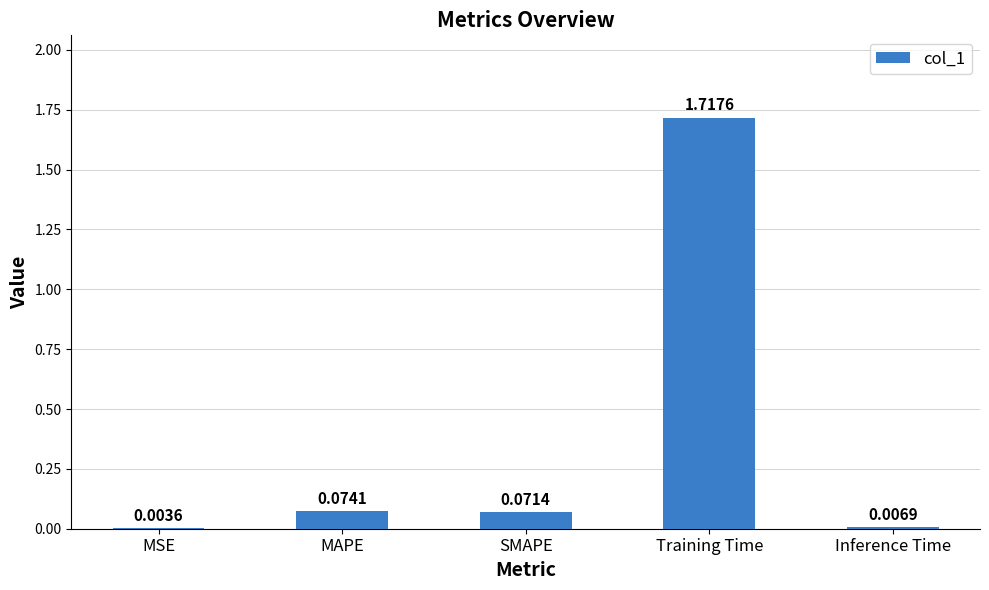

Which category has the highest value across all series?

Training Time